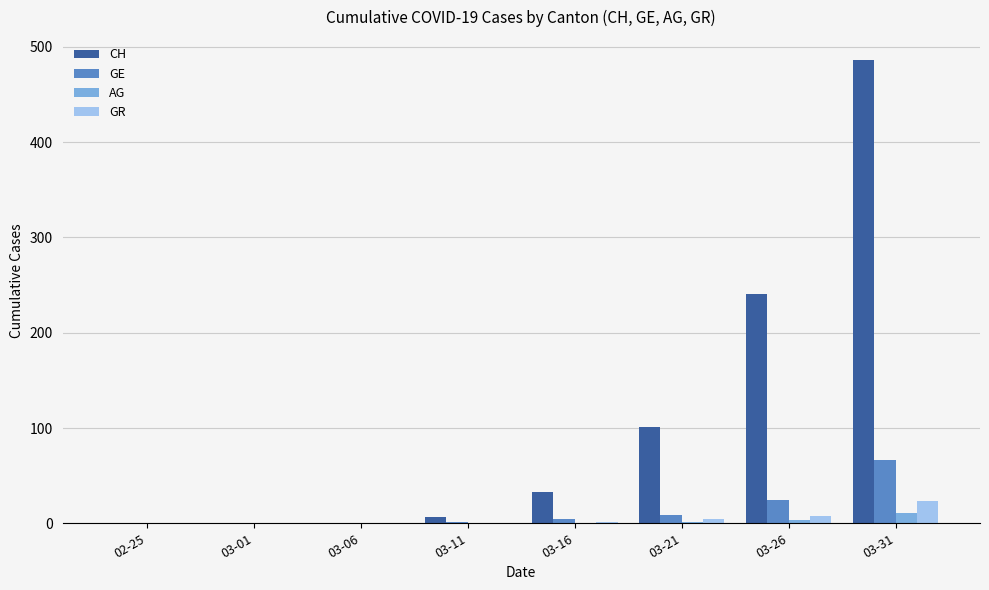

The GE series shows 27 at 03-01. True or false?

False